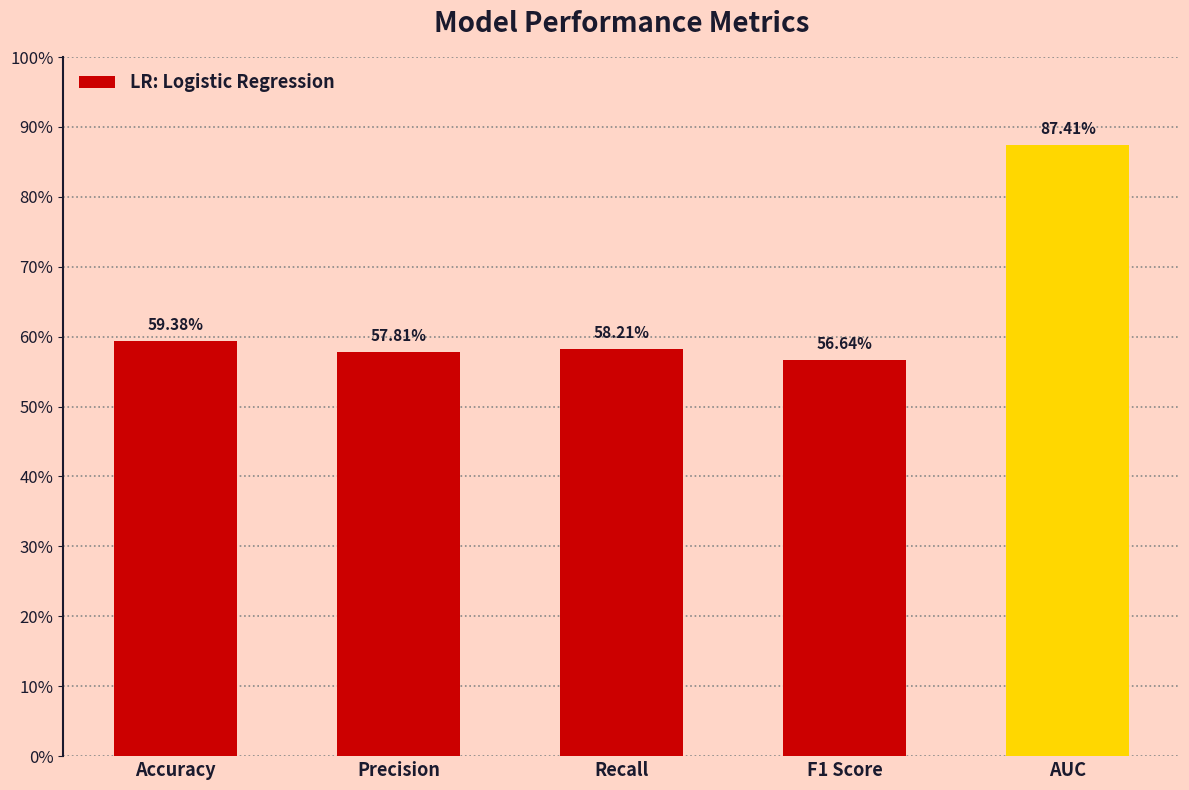

Between Accuracy and F1 Score, which is larger?

Accuracy